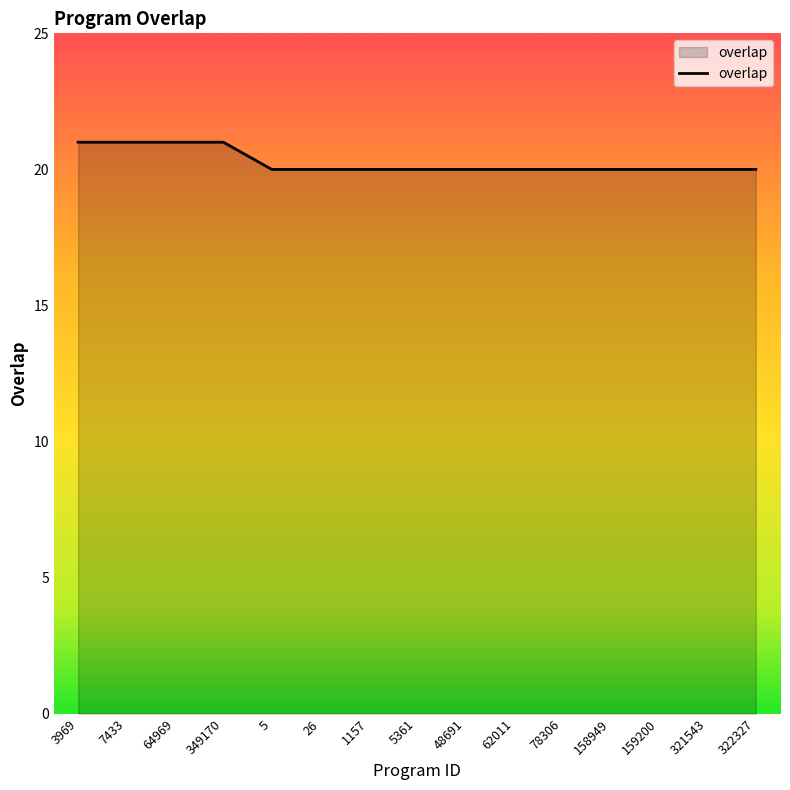

Approximately how many times larger is the value at 5 compared to 62011?

1.0